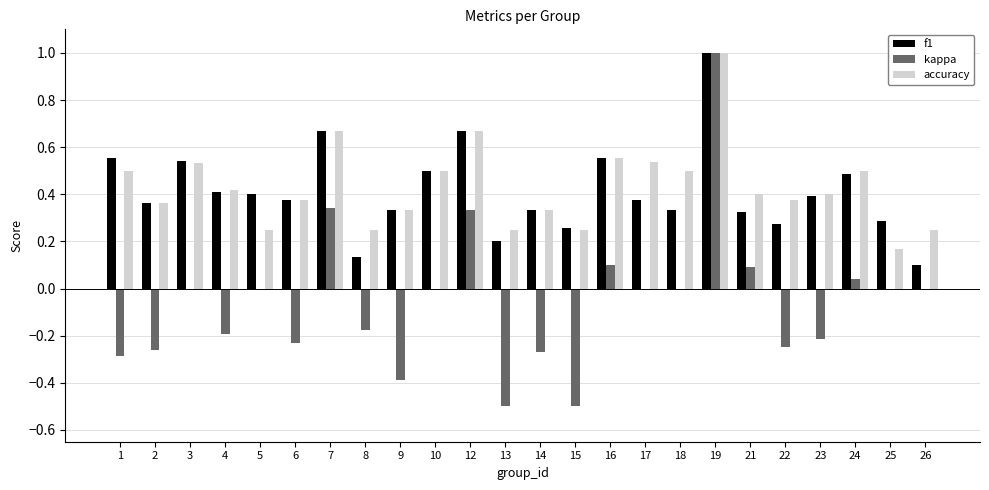

What is the highest value of the f1 series?

1.0